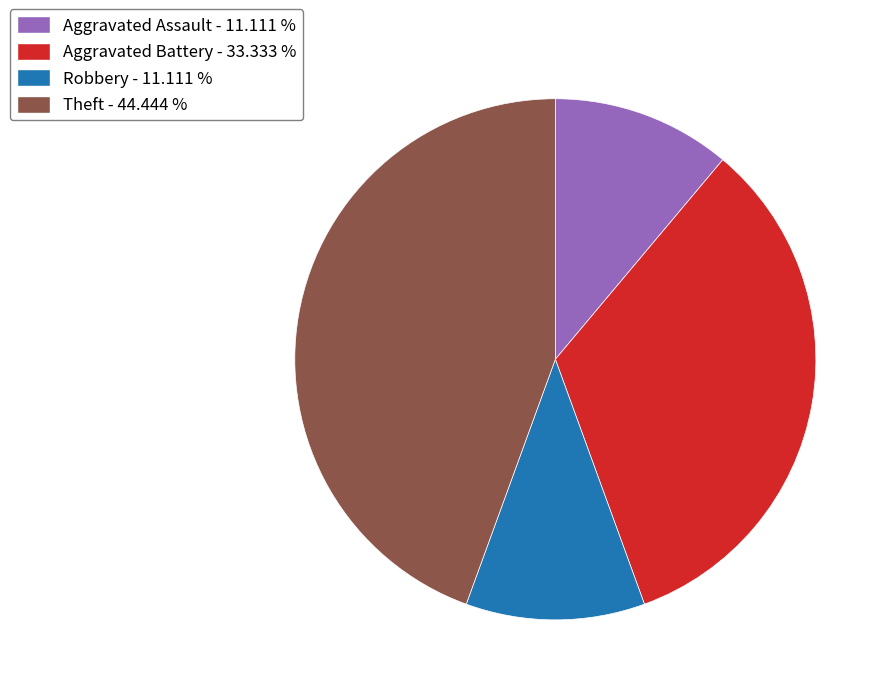

Do Aggravated Battery - 33.333 % and Theft - 44.444 % together represent more than half of the pie?

Yes